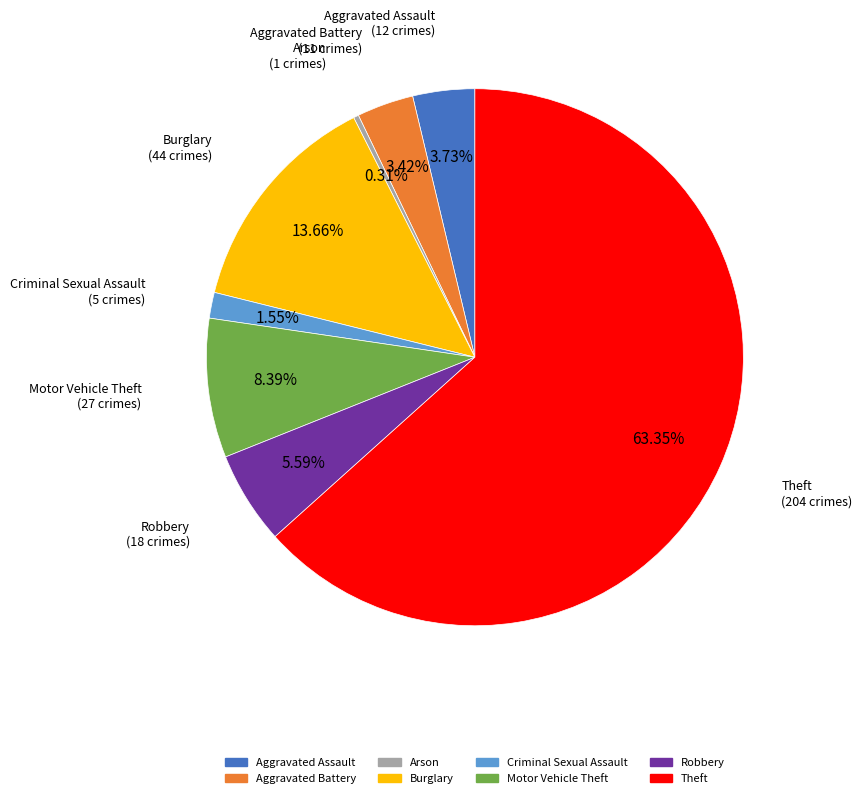

What is the majority slice?

Theft